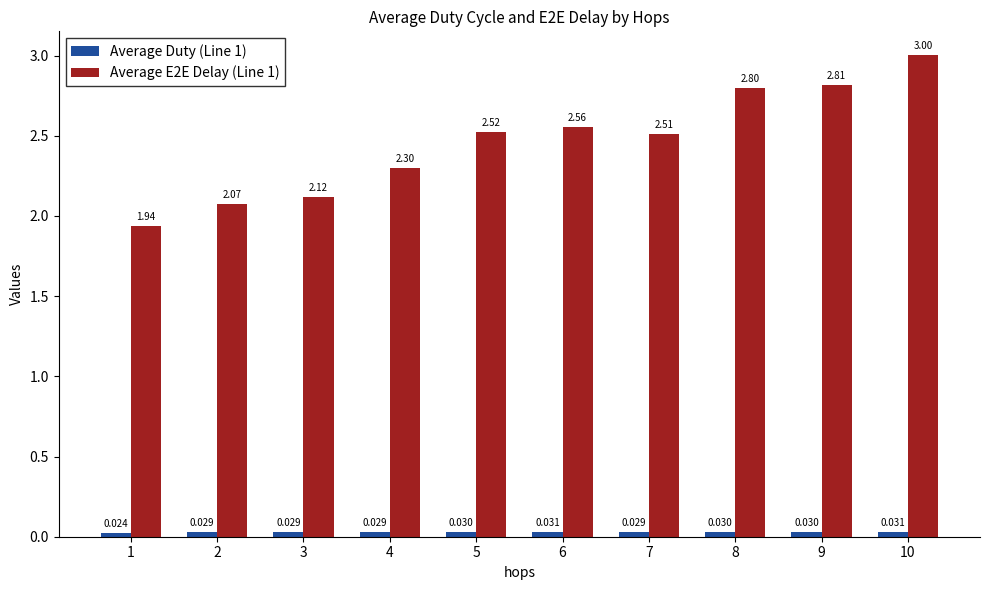

Rank the series by their average value, from highest to lowest.

Average E2E Delay (Line 1), Average Duty (Line 1)